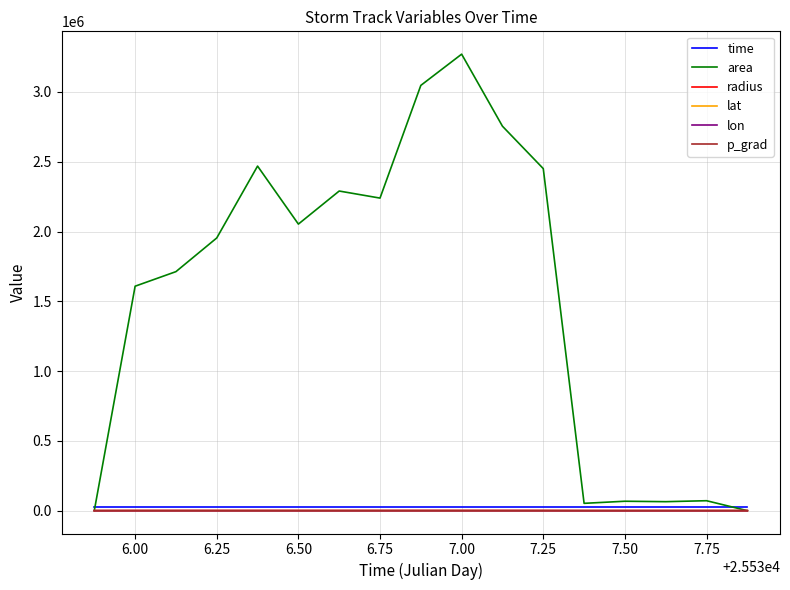

Which series has the widest spread of values?

area